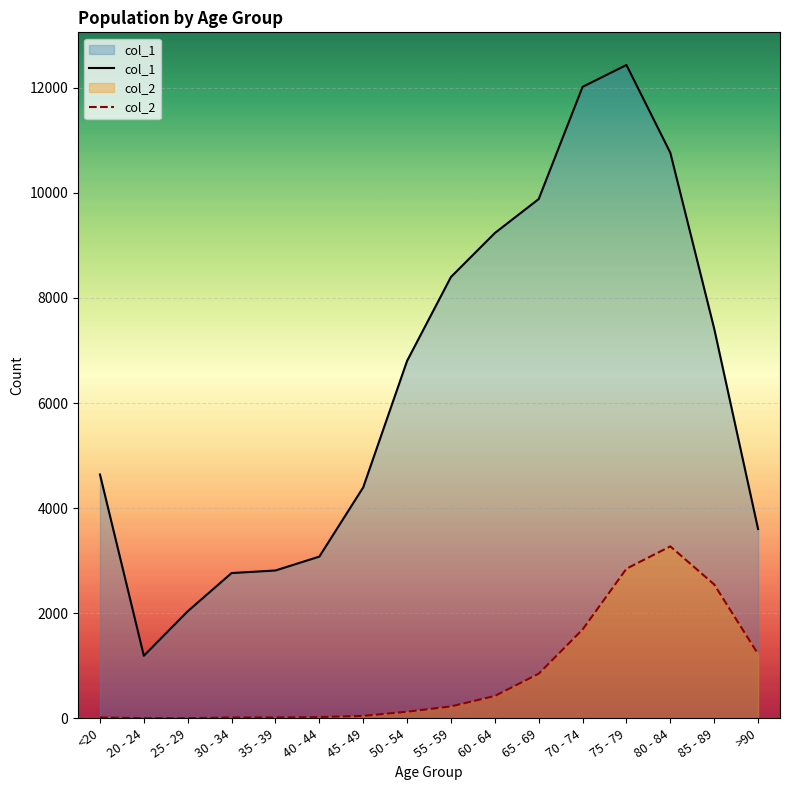

What is the value of the col_2 point at the 3rd from the left?

3